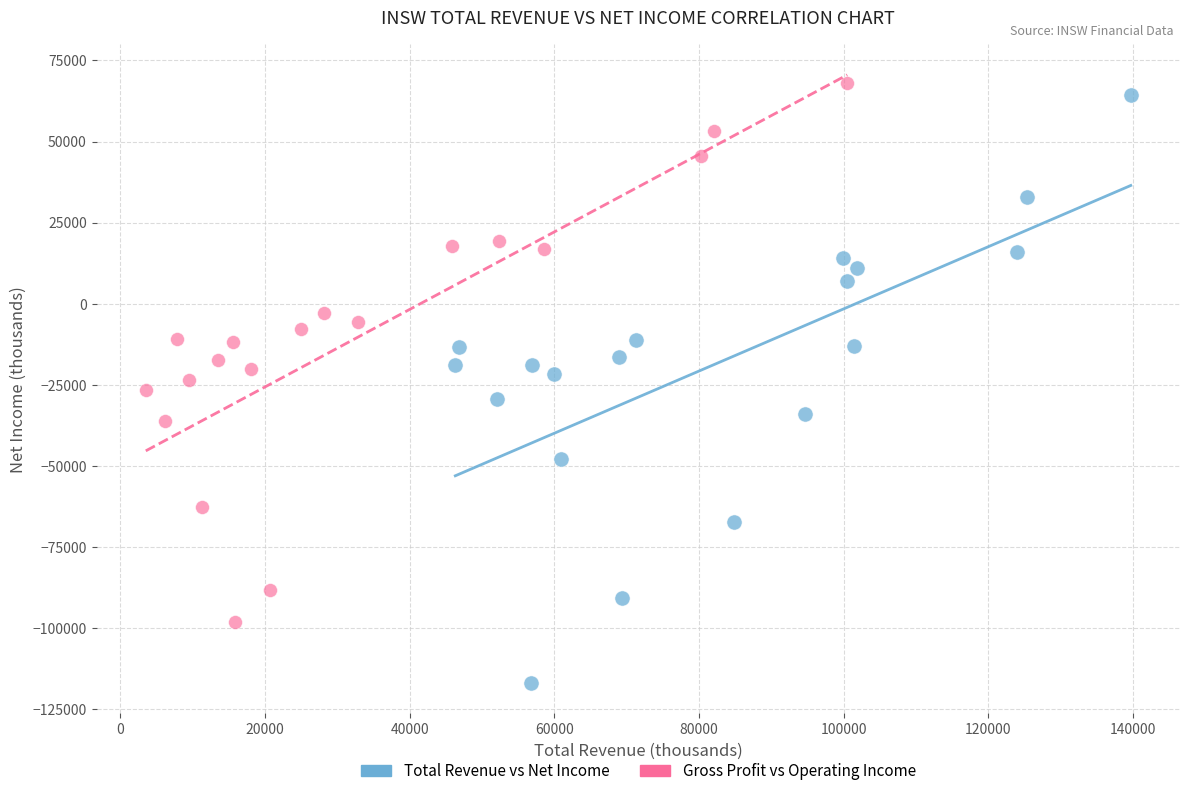

What are all the series names shown in the legend?

Total Revenue vs Net Income, Gross Profit vs Operating Income